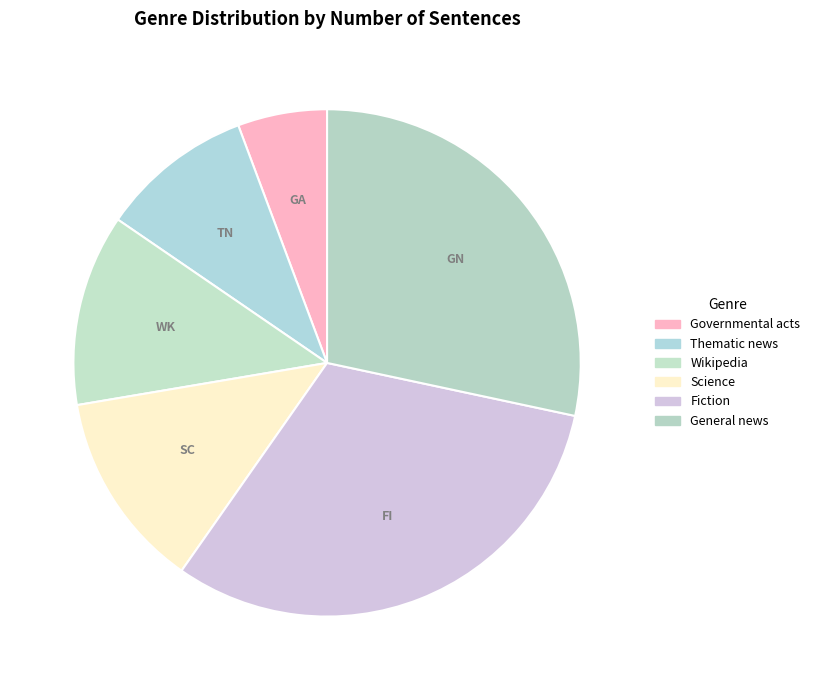

True or false: General news accounts for 28% of the total.

True